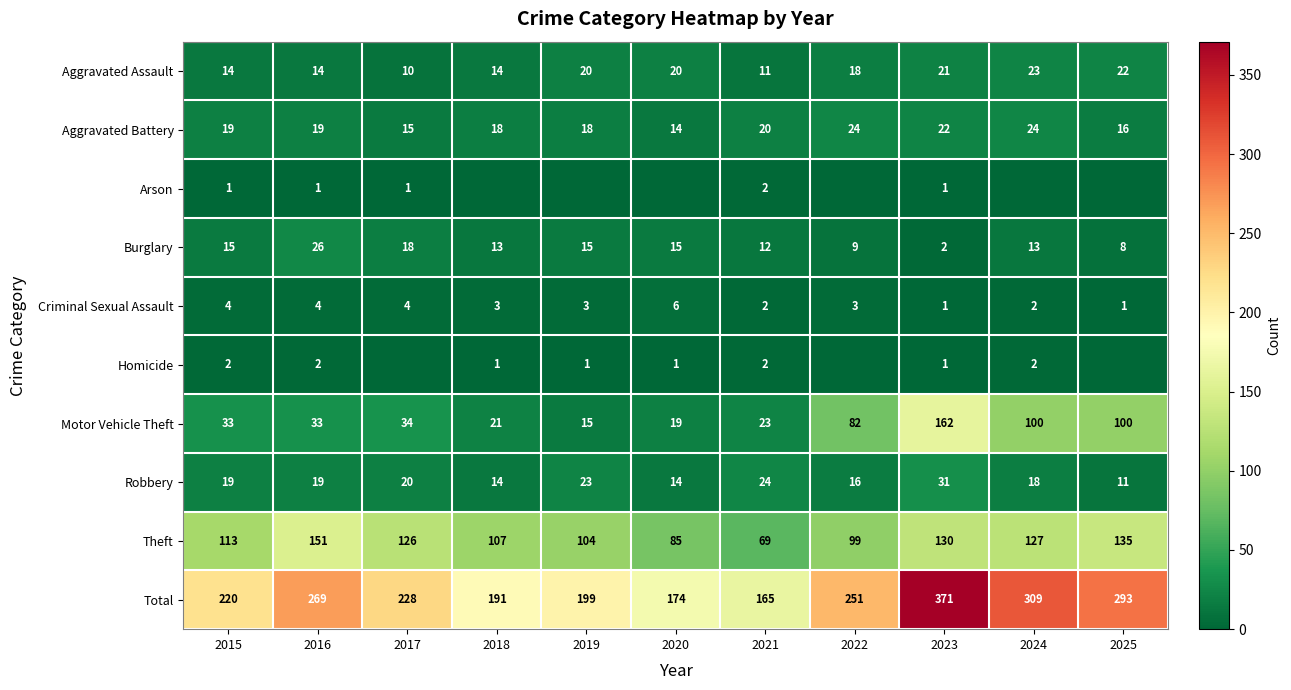

How many series are shown in this chart?

10